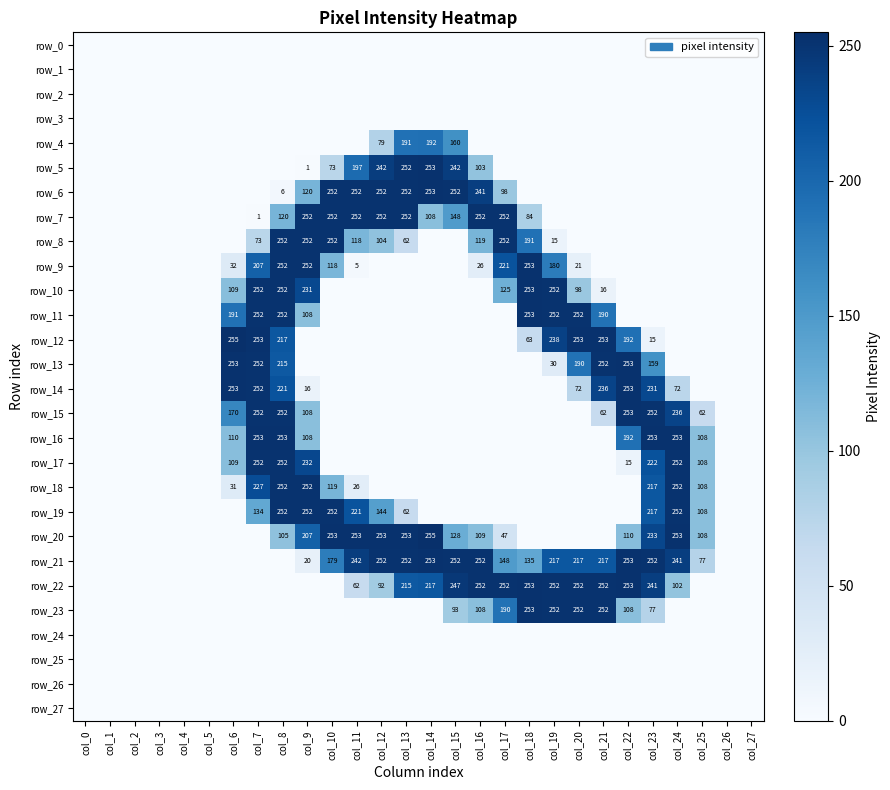

The row_5 series shows 410 at col_12. True or false?

False